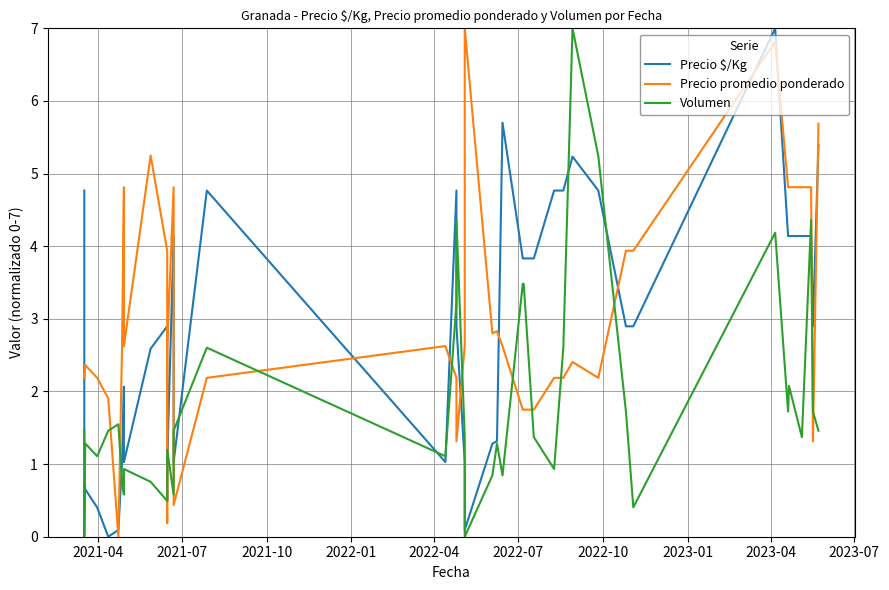

The Volumen series shows 1.2 at 15. True or false?

False